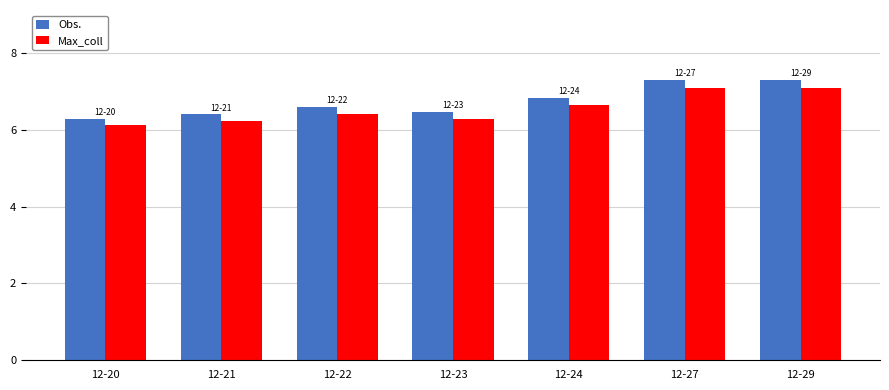

Reading left to right, transcribe all the data shown in this chart.

Obs.: 6.3	6.4	6.6	6.5	6.8	7.3	7.3
Max_coll: 6.1	6.2	6.4	6.3	6.6	7.1	7.1